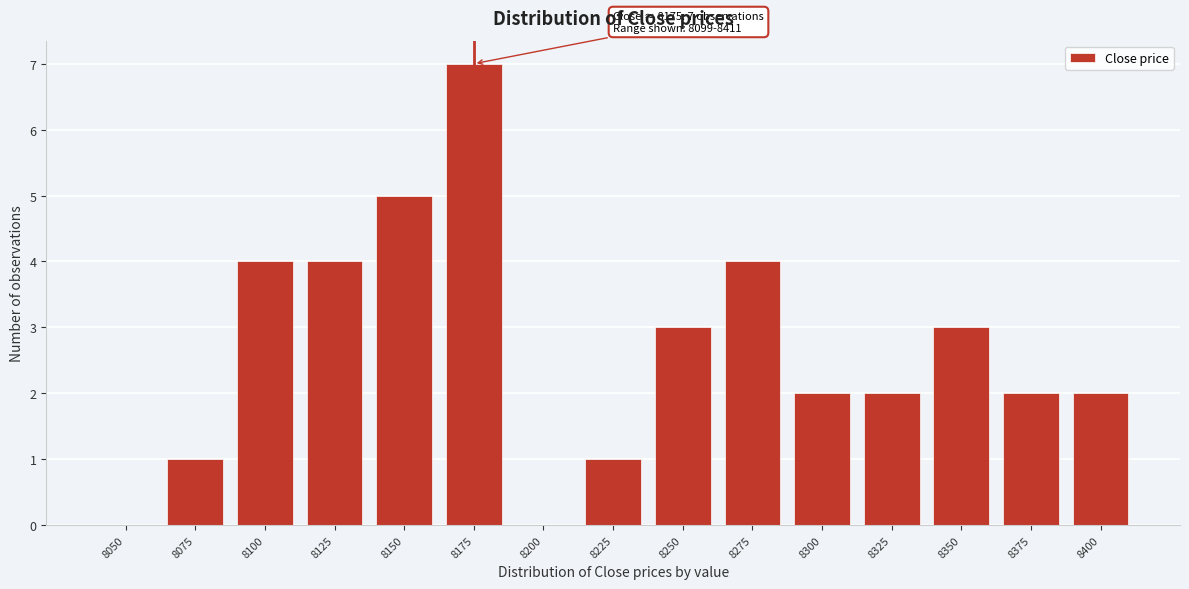

Reading right to left, list all the values displayed in this chart.

8400=2	8375=2	8350=3	8325=2	8300=2	8275=4	8250=3	8225=1	8200=0	8175=7	8150=5	8125=4	8100=4	8075=1	8050=0